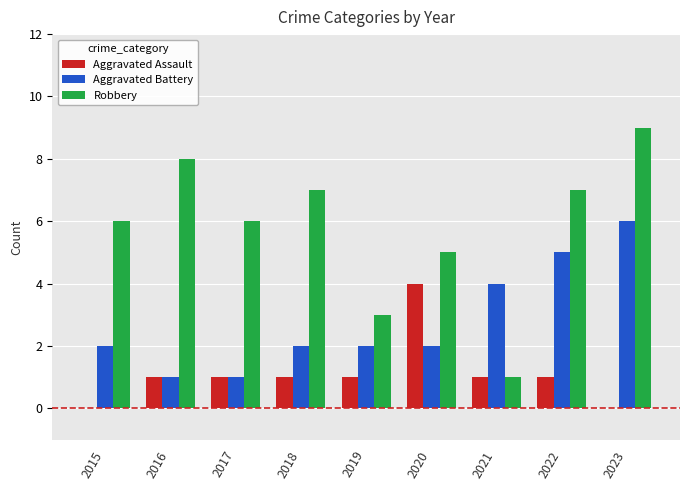

Is it true that Aggravated Assault equals 1 at 2022?

True